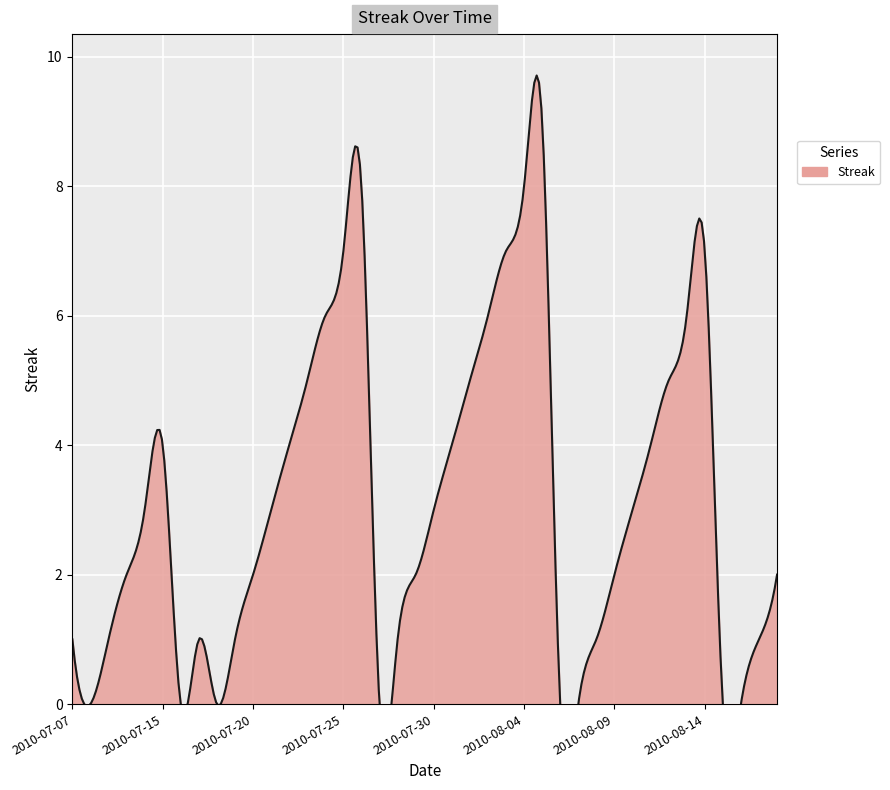

Which label corresponds to the smallest value in the chart?

2010-07-08